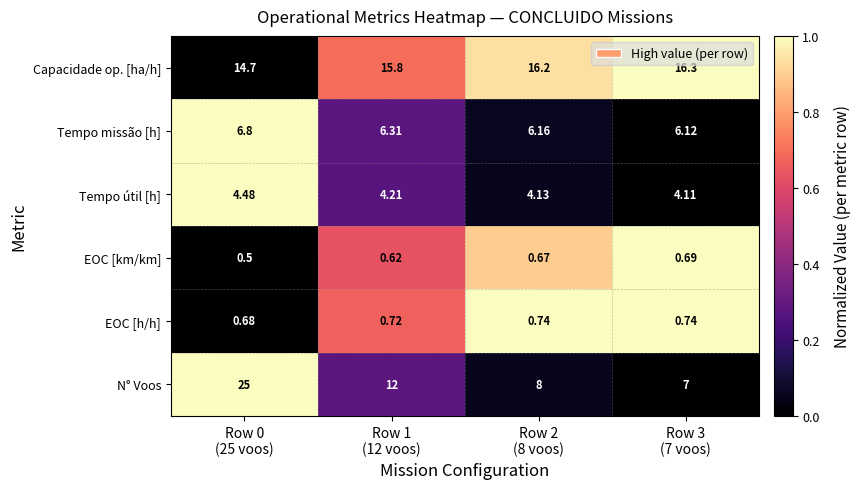

What is the total value across all series at Row 0
(25 voos)?

52.2